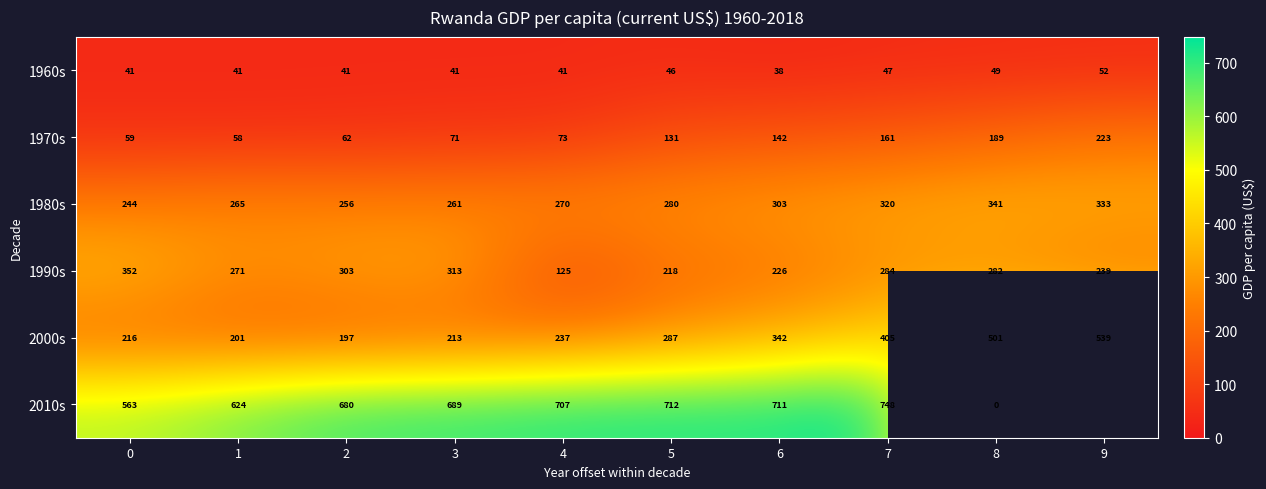

Is the value of 1990s at 2 greater than the value of 2000s at 6?

No